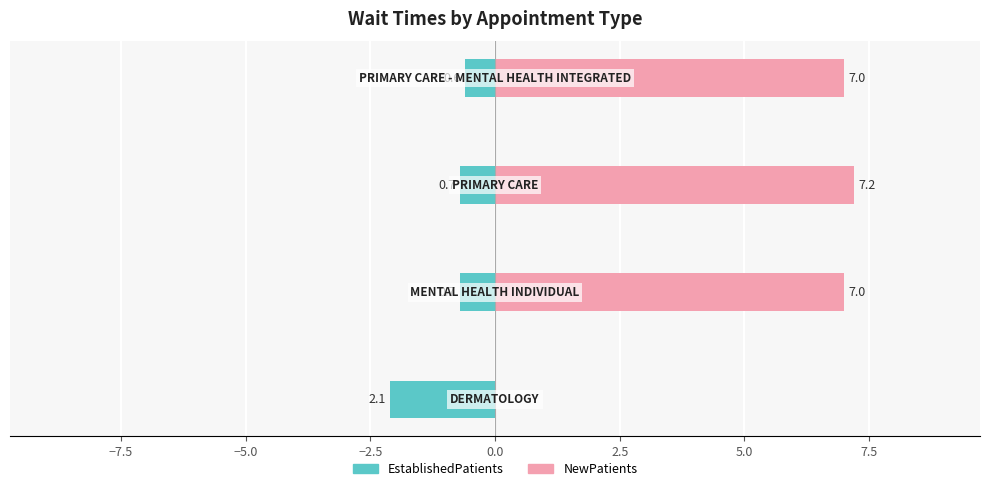

Count the number of data series in this chart.

2